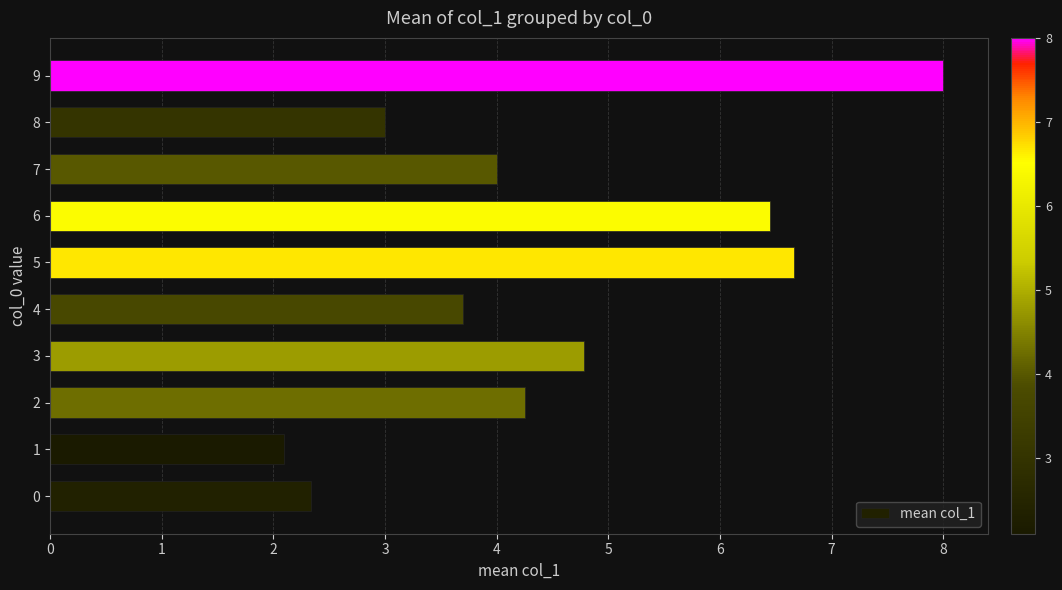

What is the minimum value shown in the chart?

2.1